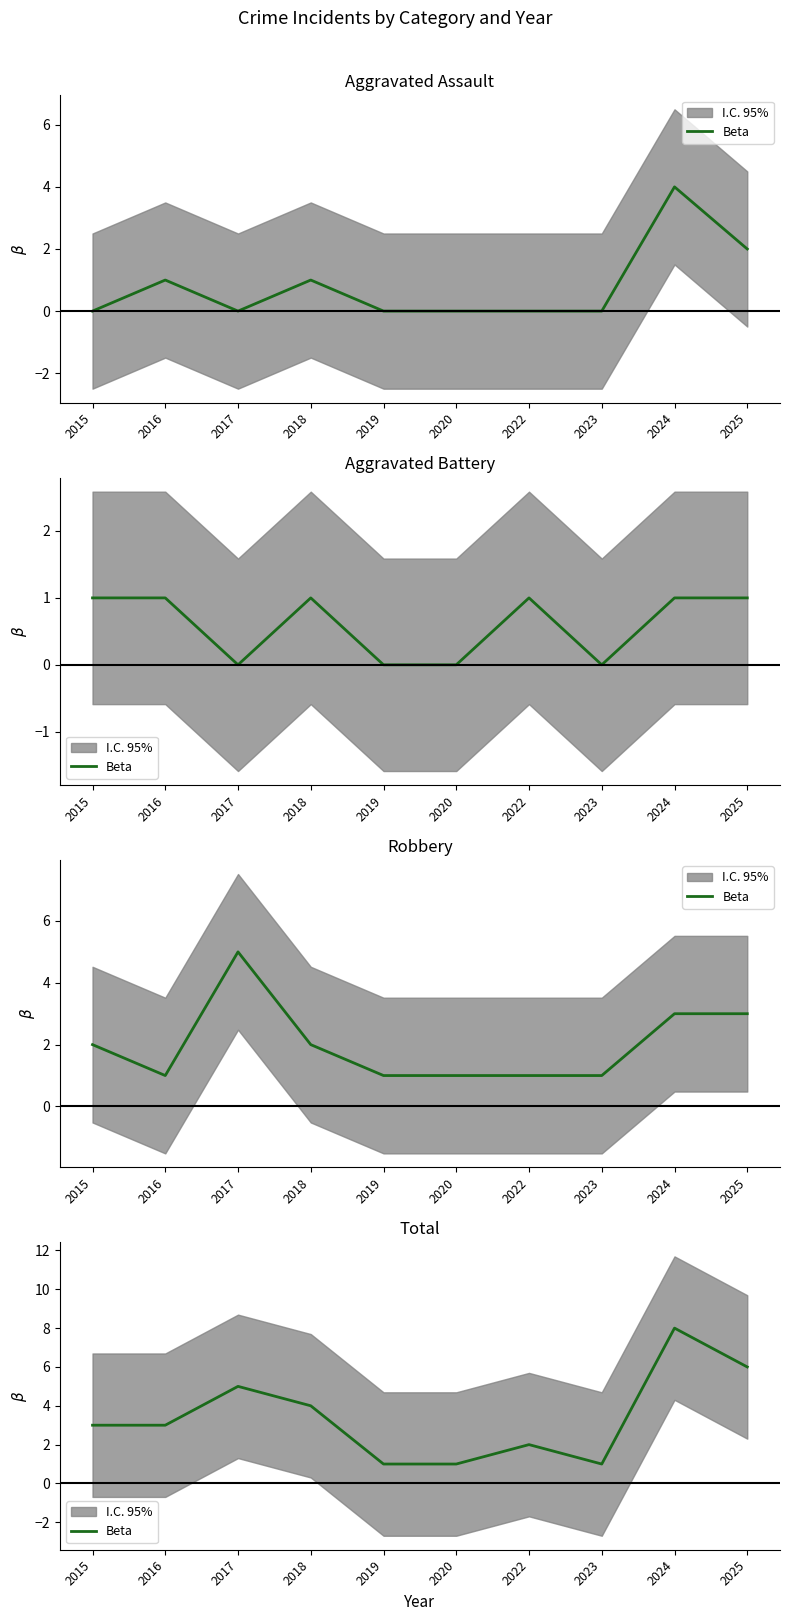

What is the approximate value at 2024?

8